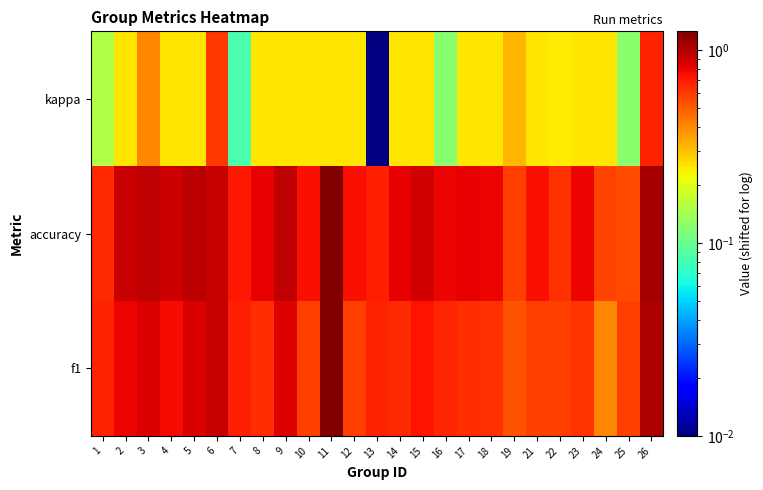

What is the spread (max minus min) of values at 26?

0.4